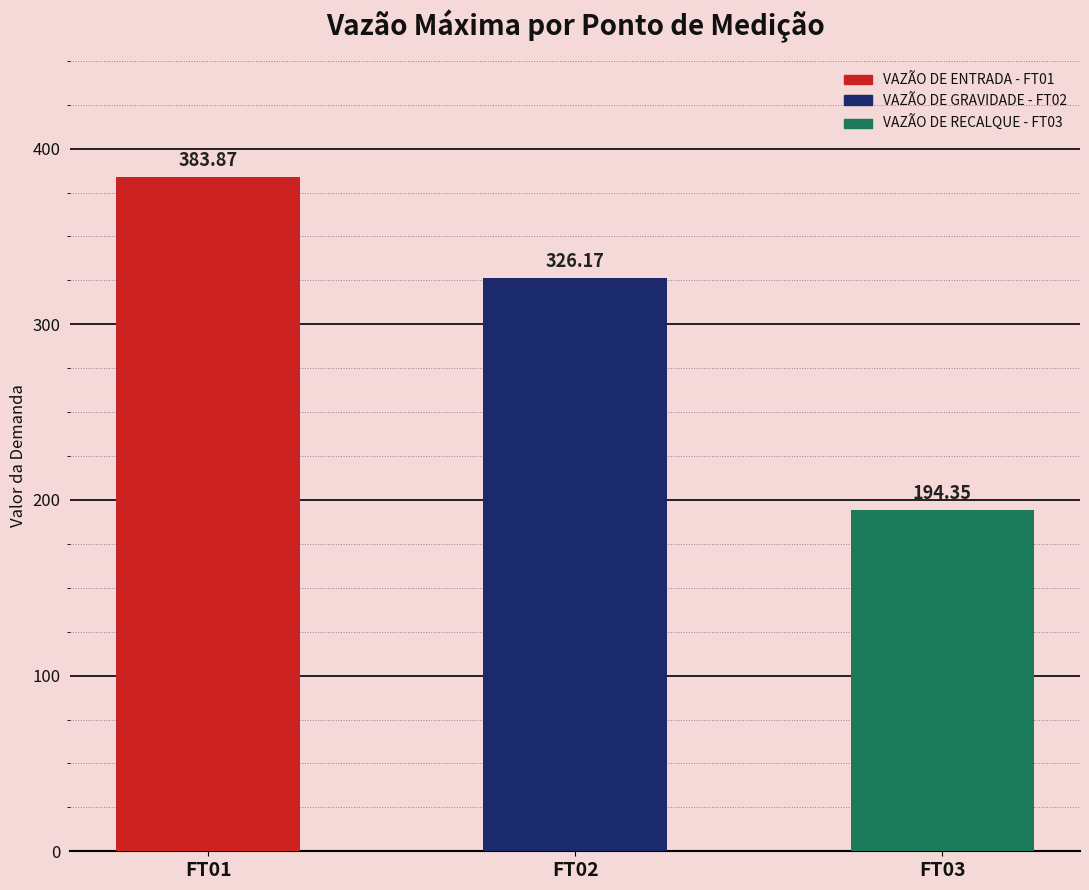

At which label is the value closest to 289?

VAZÃO DE GRAVIDADE - FT02